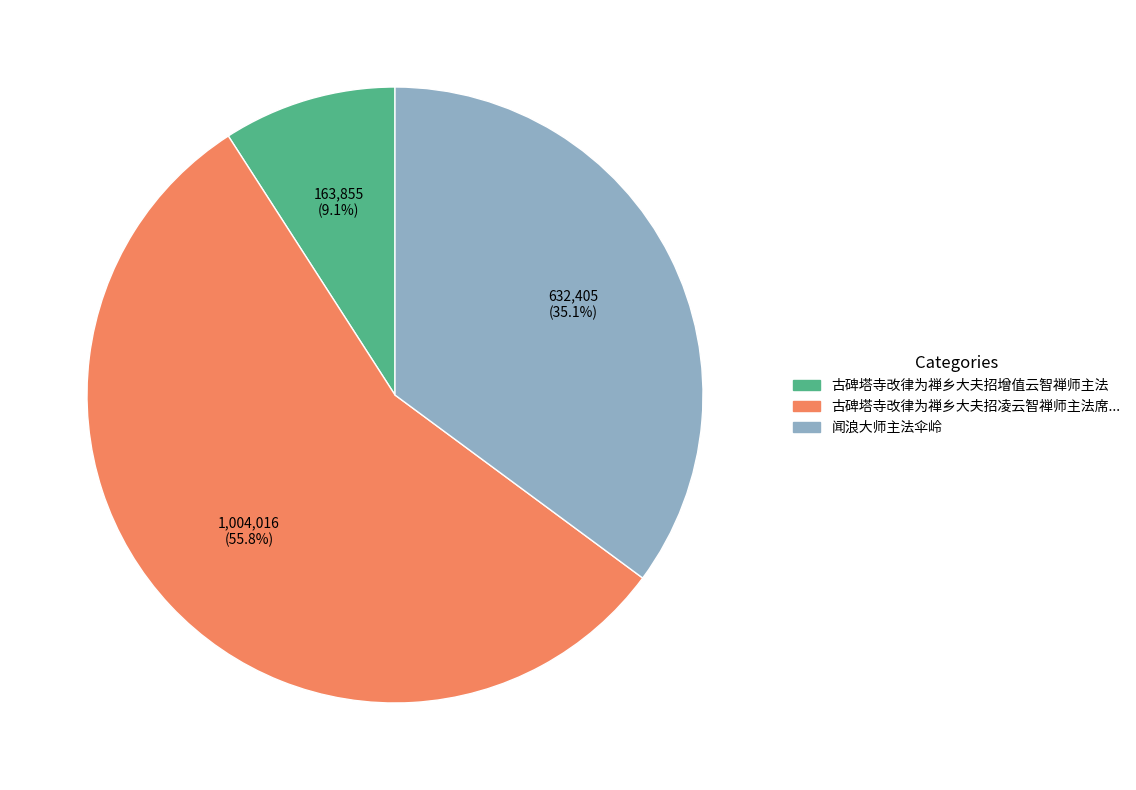

To the nearest percent, what portion does 古碑塔寺改律为禅乡大夫招增值云智禅师主法 represent?

9%